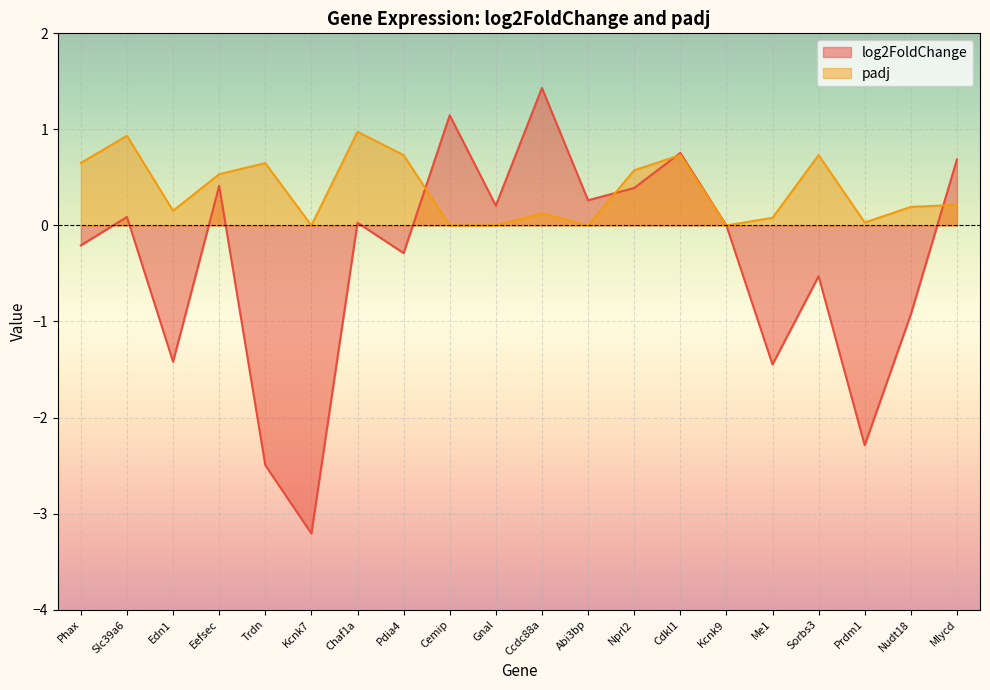

Reading left to right, list all the values displayed in this chart.

log2FoldChange: -0.2	0.1	-1.4	0.4	-2.5	-3.2	0.0	-0.3	1.1	0.2	1.4	0.3	0.4	0.8	0.0	-1.4	-0.5	-2.3	-0.9	0.7
padj: 0.7	0.9	0.2	0.5	0.6	0.0	1.0	0.7	0.0	0.0	0.1	0.0	0.6	0.7	0.0	0.1	0.7	0.0	0.2	0.2